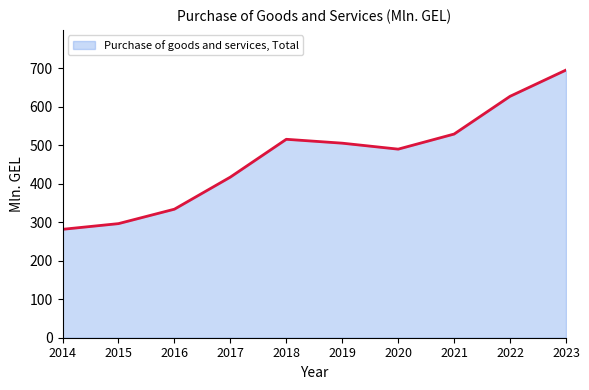

Does the chart have visible grid lines?

No